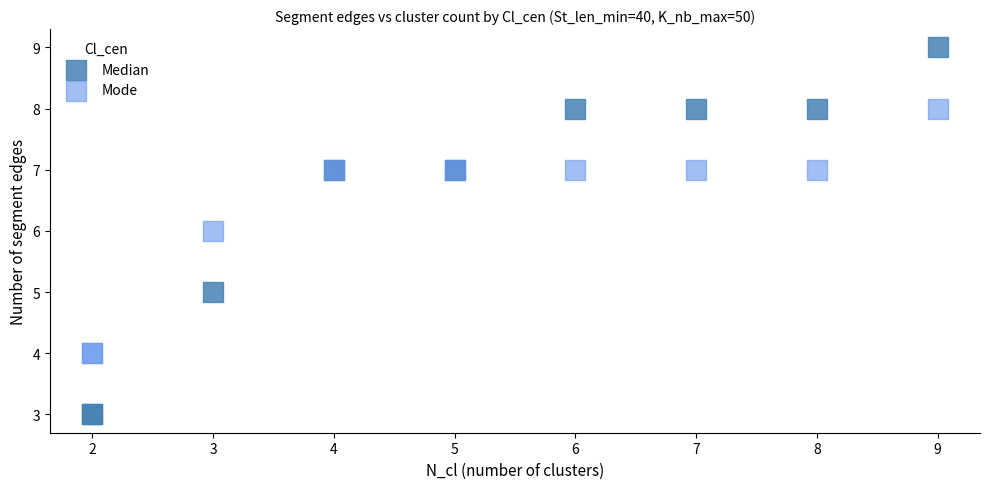

Which series has the largest Y range (max minus min)?

Median